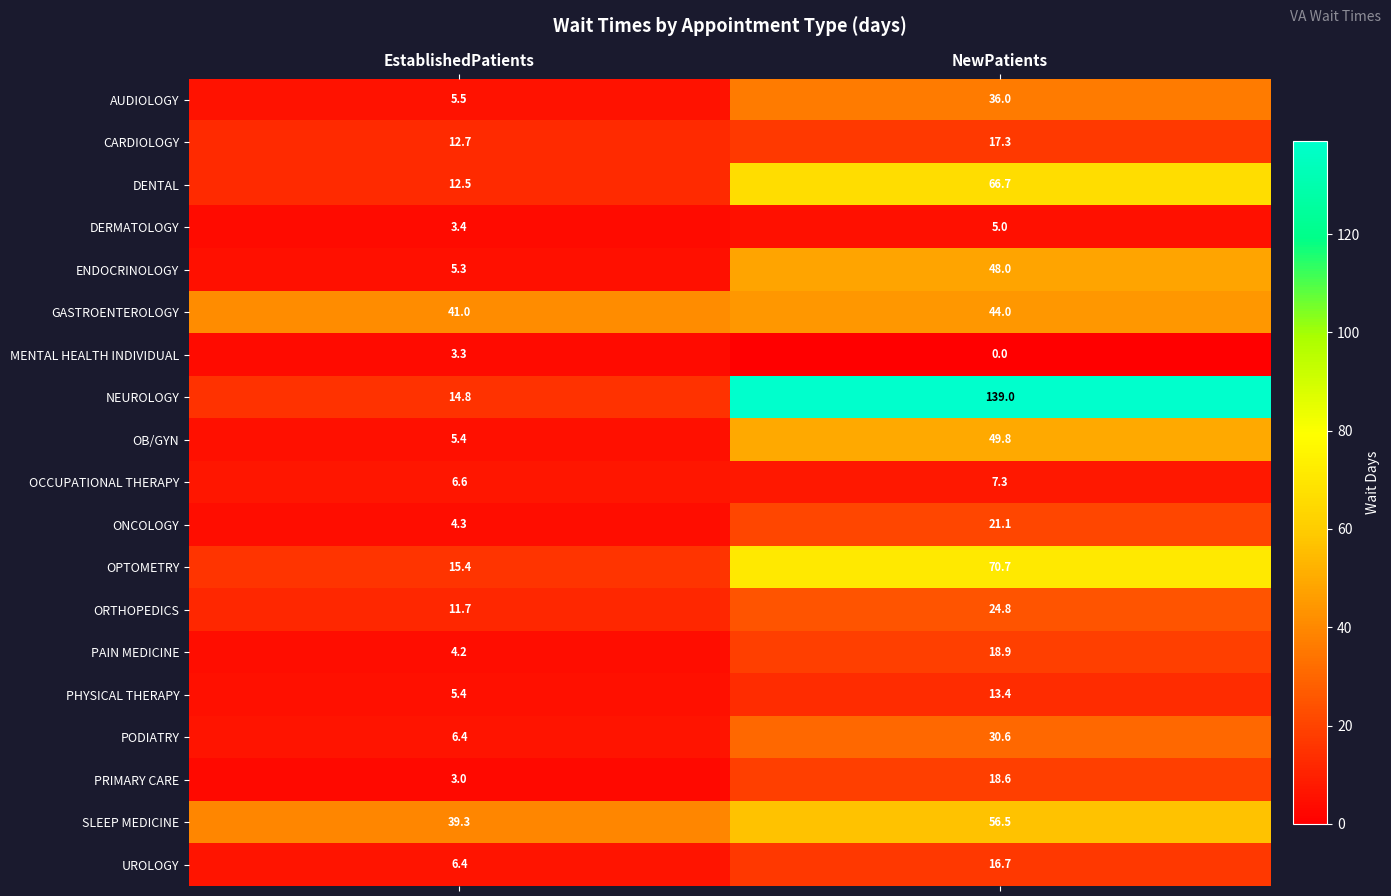

At which label does SLEEP MEDICINE reach its minimum?

EstablishedPatients